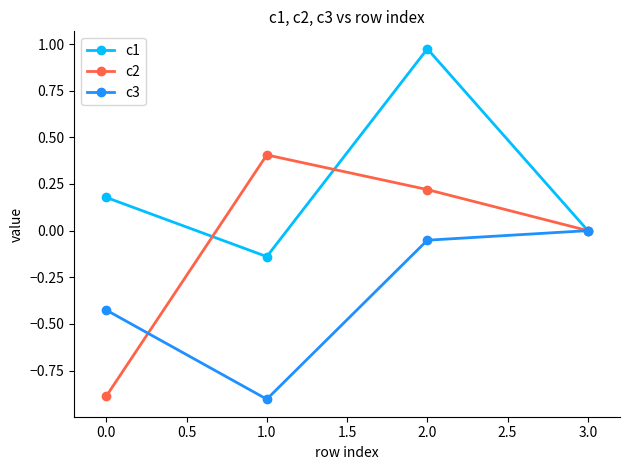

What position from the left is 0.0?

1